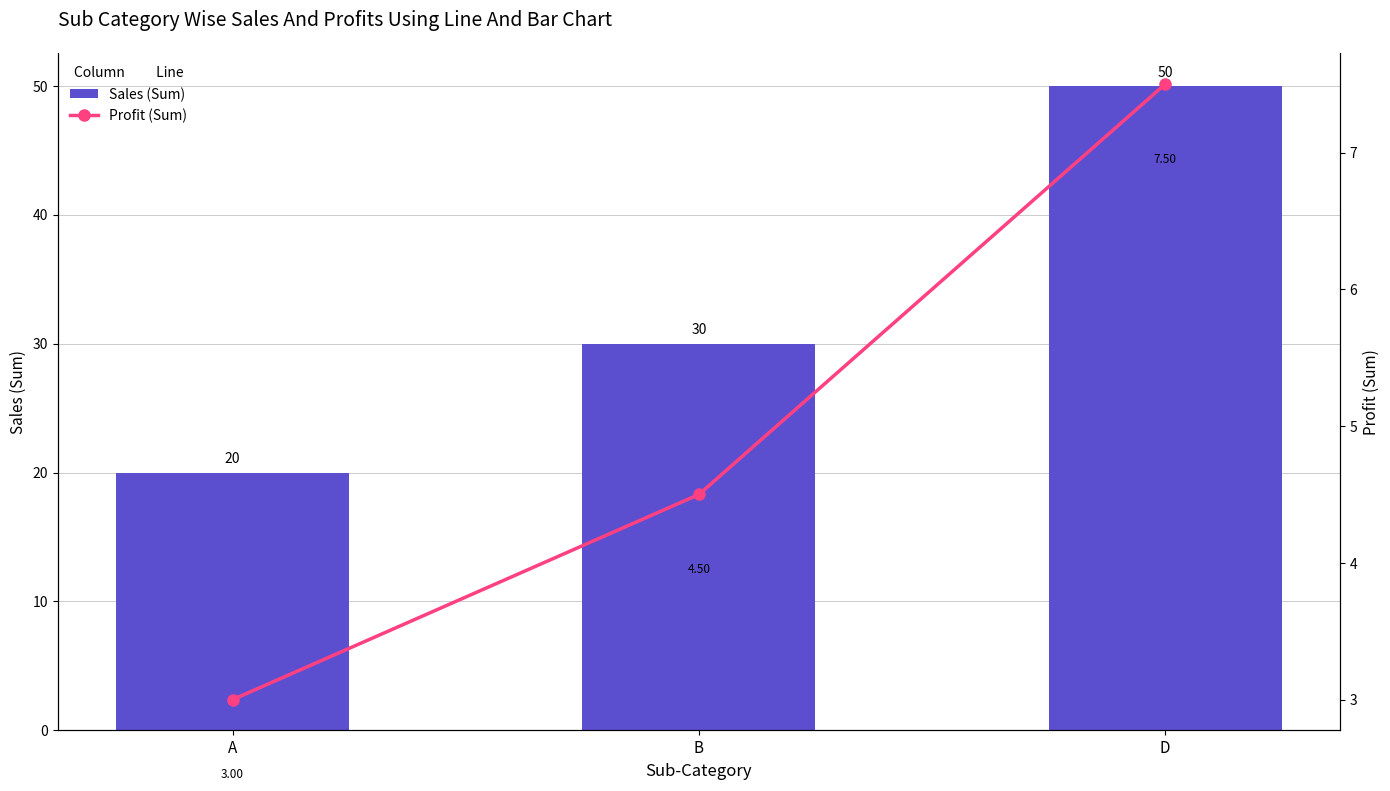

Is the value of Profit (Sum) at A greater than the value of Sales (Sum) at B?

No